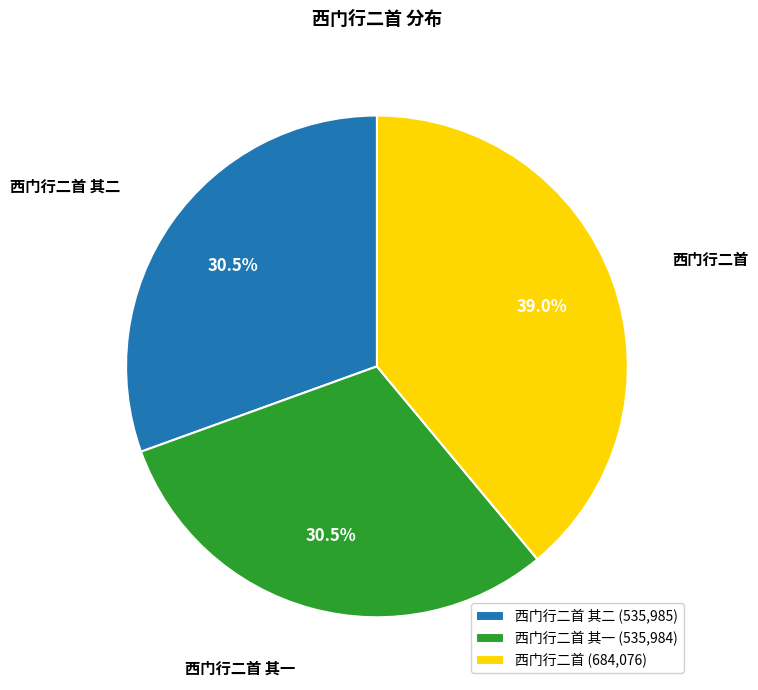

Combined, what portion of the pie is 西门行二首 其二 and 西门行二首 其一?

61.0%